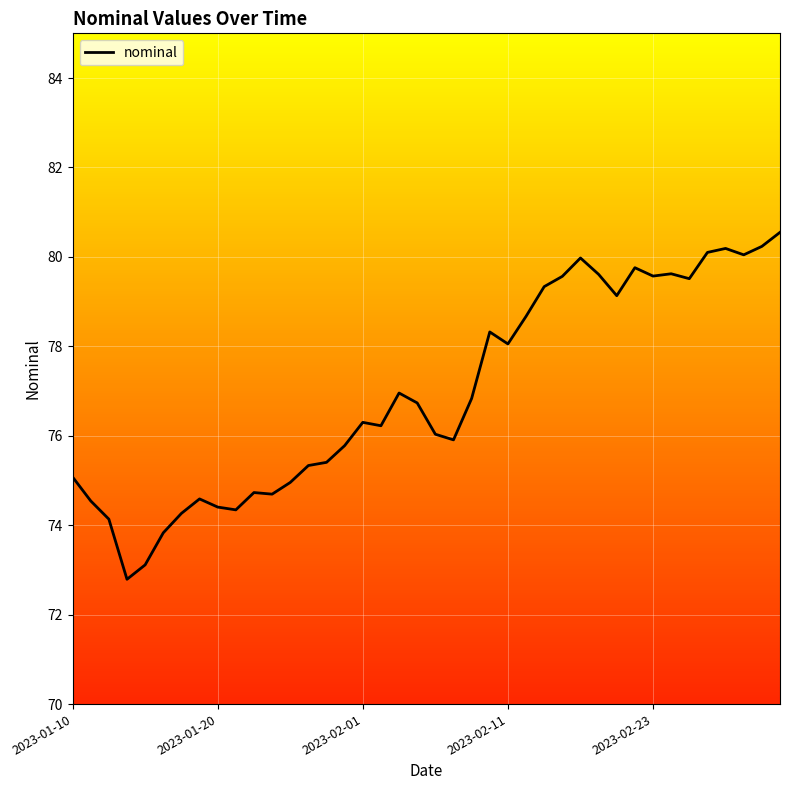

What is the smallest value displayed?

72.8